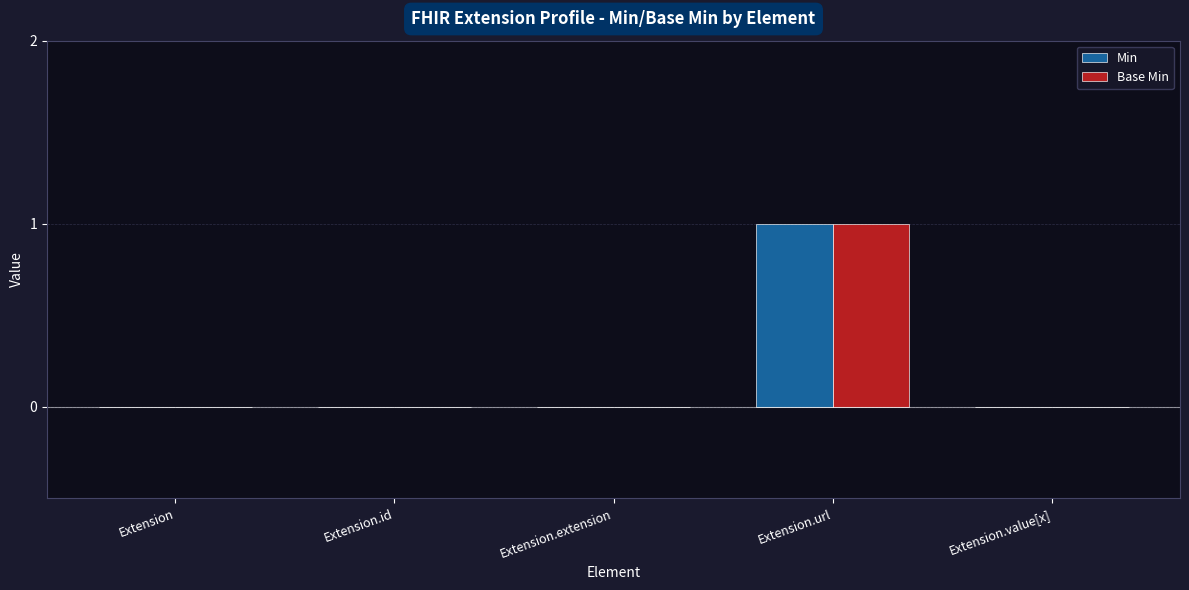

Count the number of categories in the chart.

5